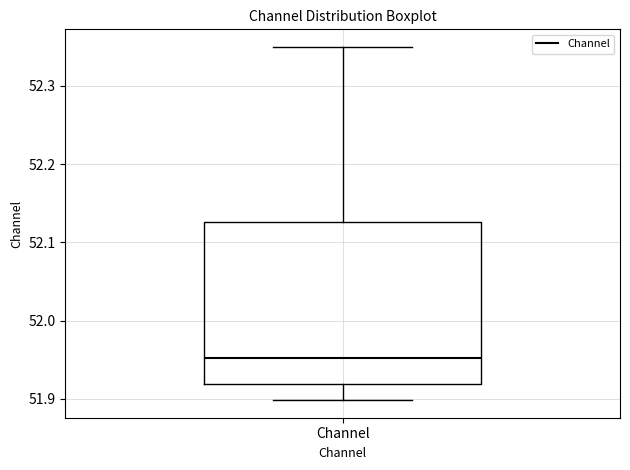

Where is the lower edge of the box for Channel on the y-axis? The values are not printed on the chart, so give them approximately, as read against the axis.

51.92